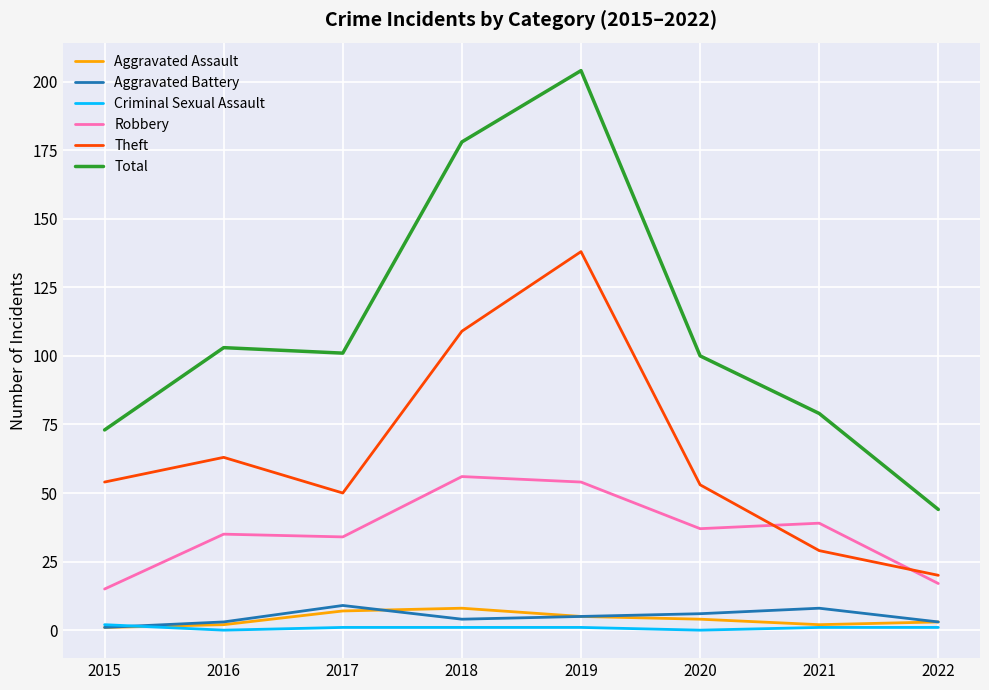

Which category has the highest value across all series?

2019